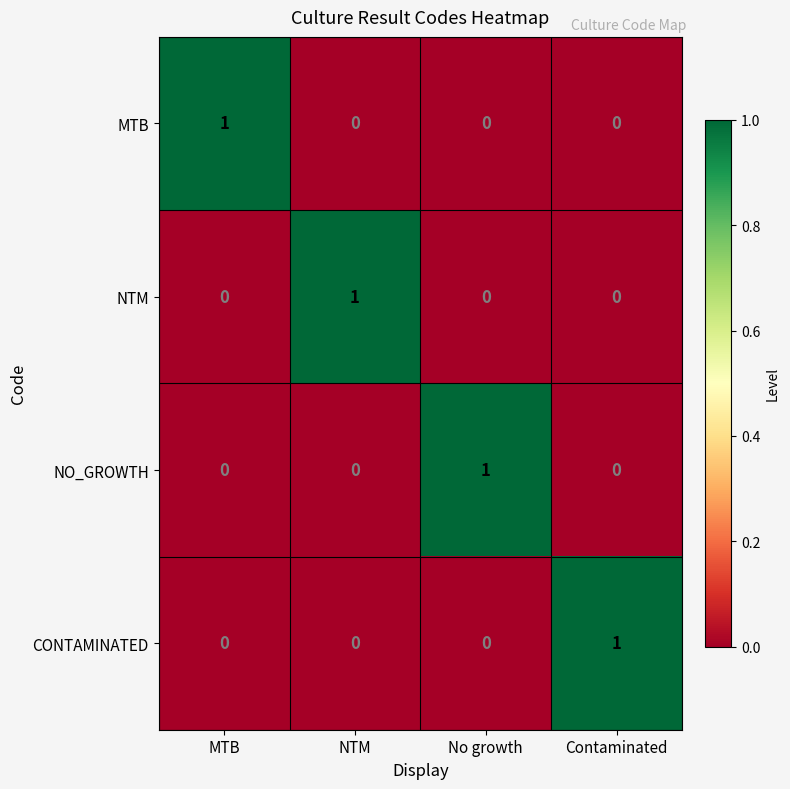

True or false: CONTAMINATED has a value of 0 at Contaminated.

False